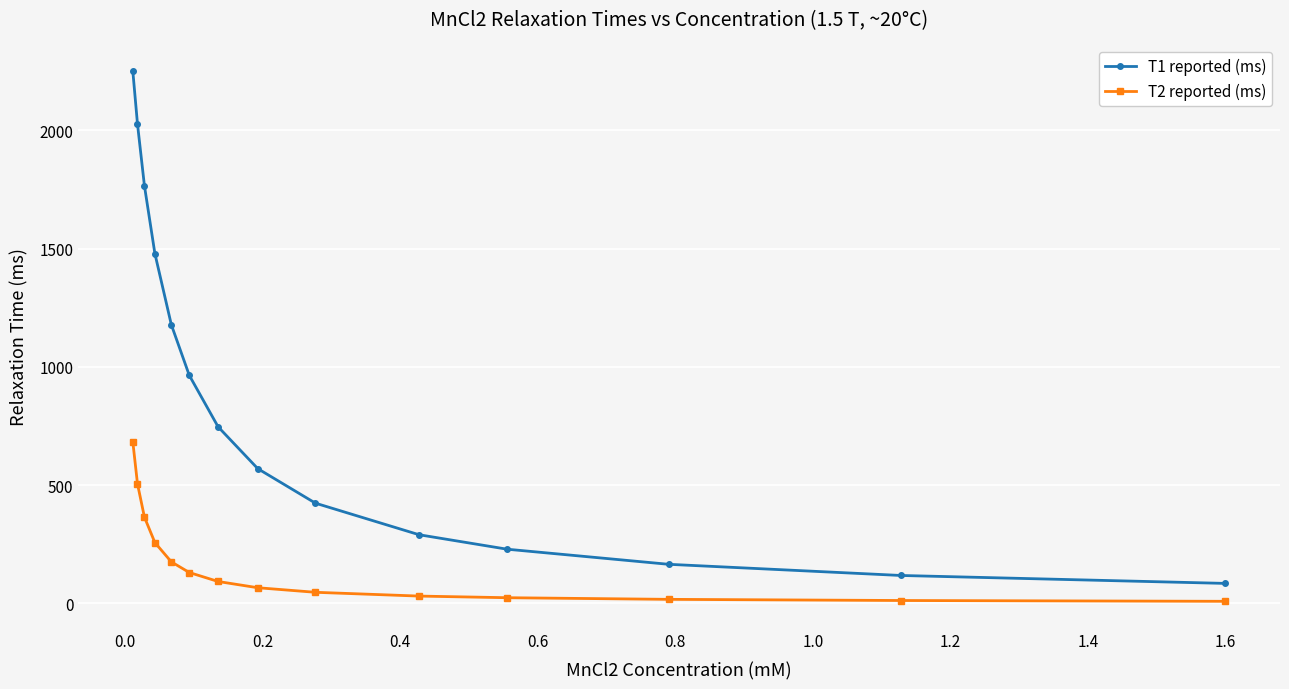

Rank the series by their average value, from highest to lowest.

T1 reported (ms), T2 reported (ms)